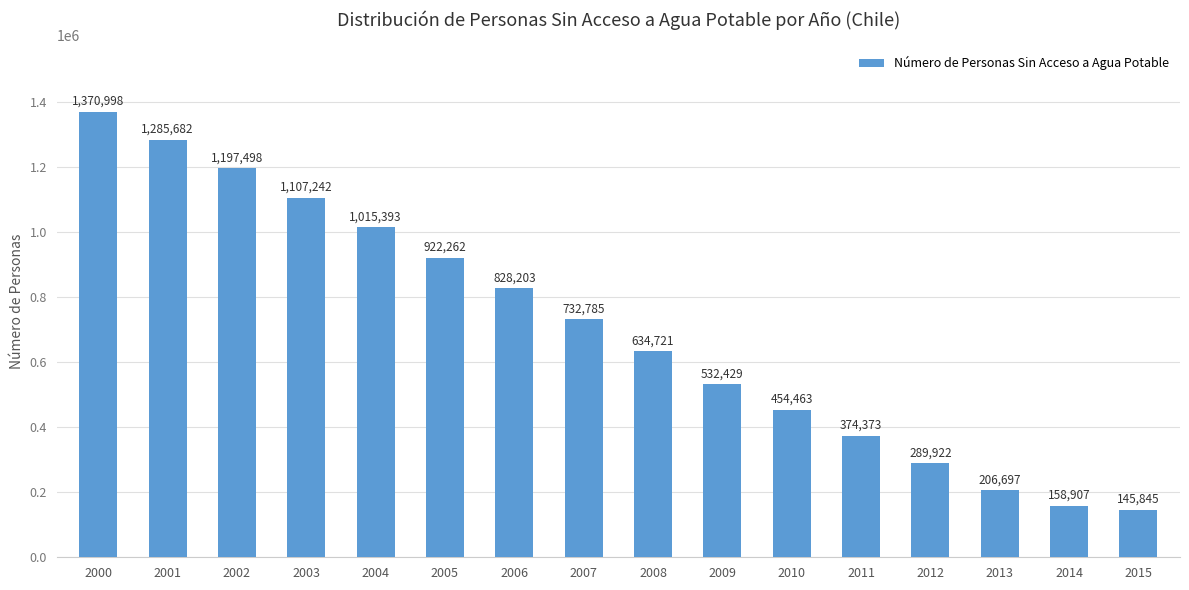

At which label is the value closest to 758421?

2007